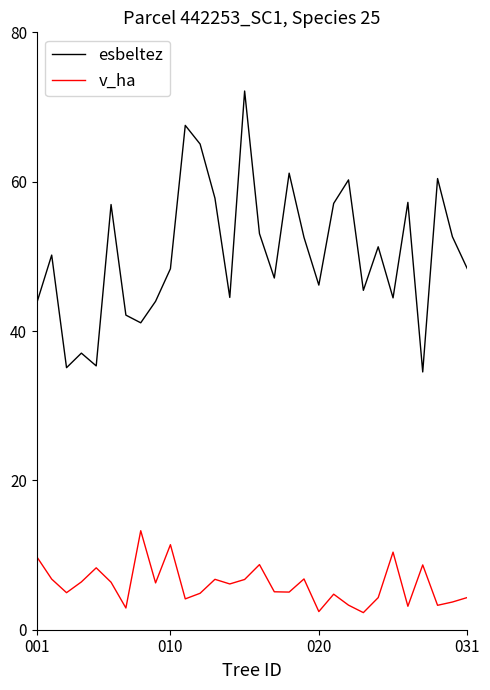

Which series has the largest total across all categories?

esbeltez